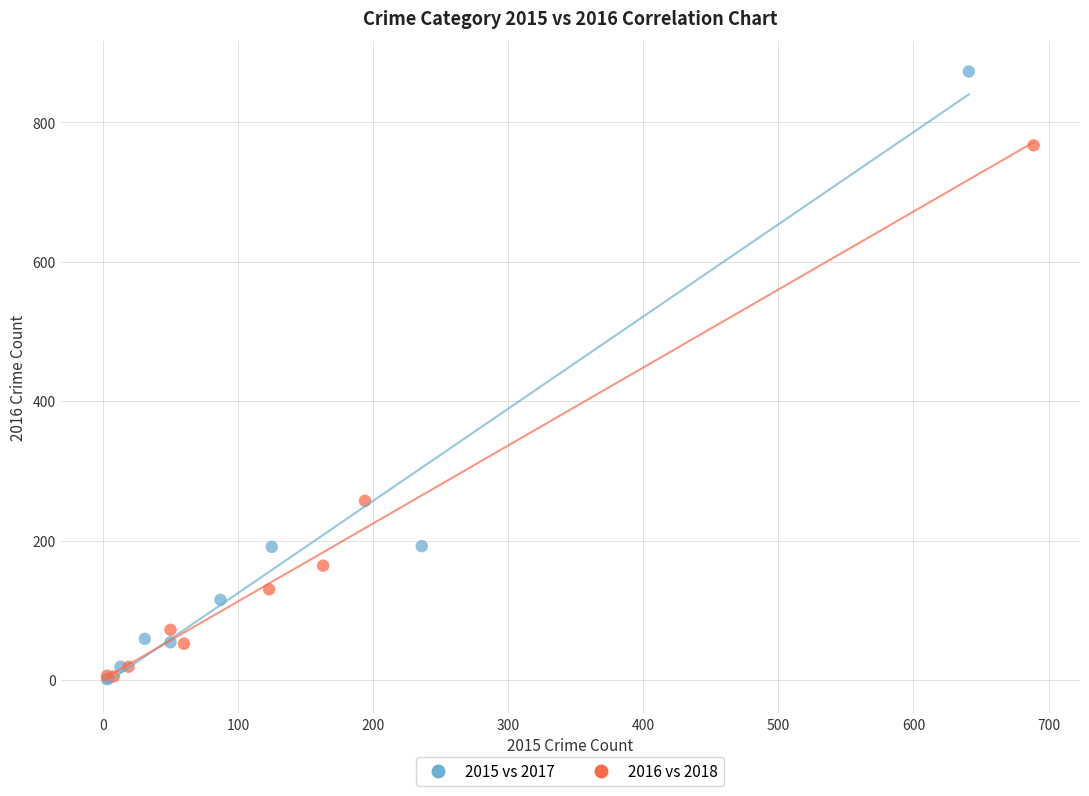

Which series reaches the maximum Y coordinate?

2015 vs 2017